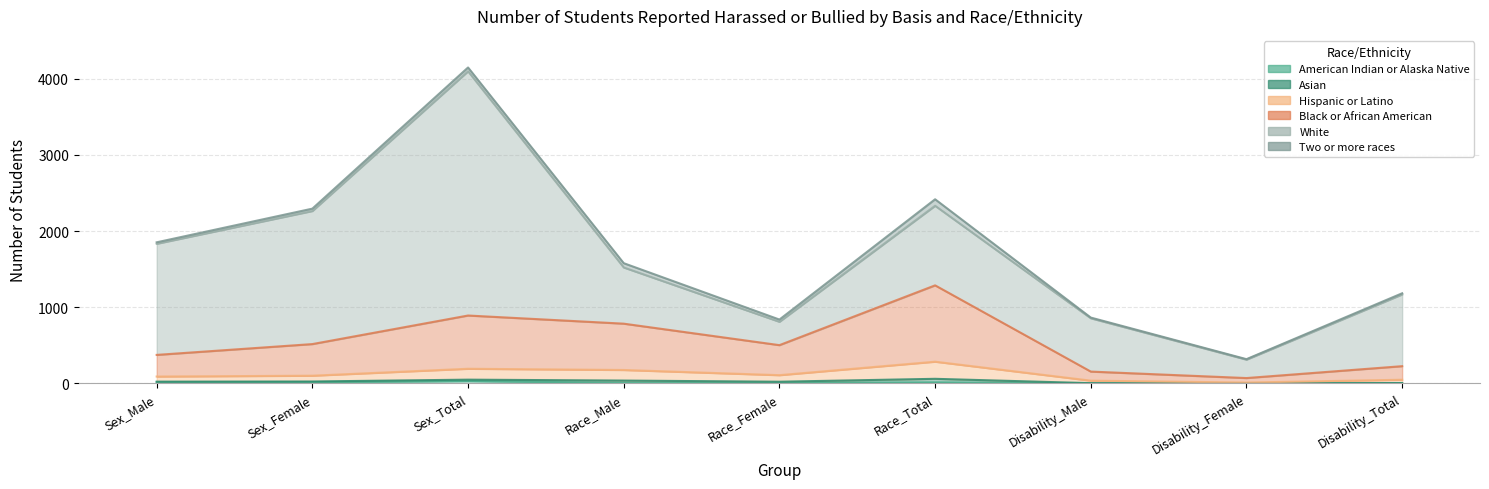

What is the label of the 4th point from the left?

Race_Male